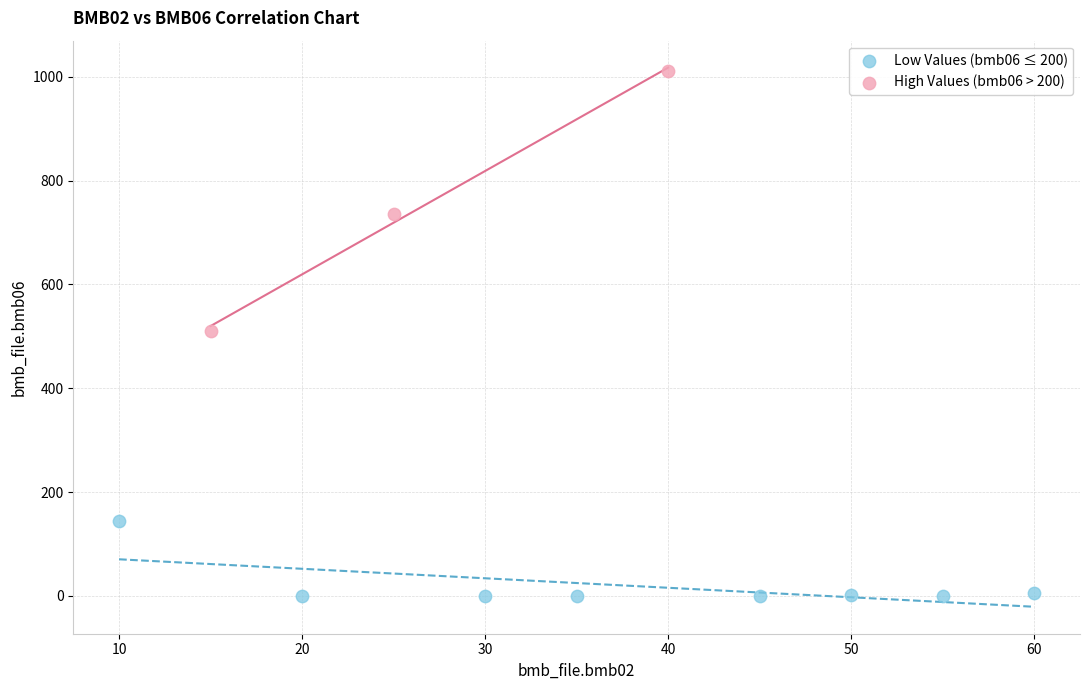

What are all the series names shown in the legend?

Low Values (bmb06 ≤ 200), High Values (bmb06 > 200)